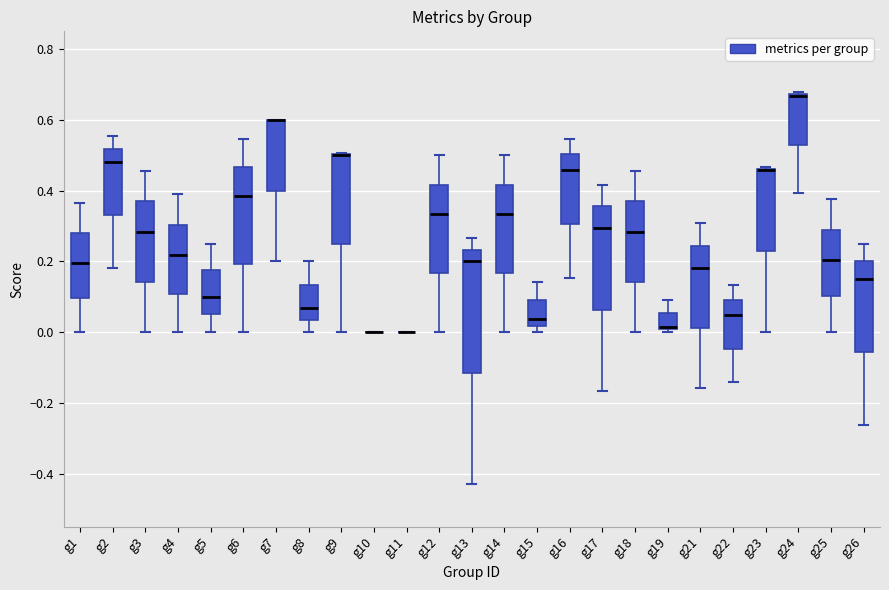

Reading left to right, read every box against the y-axis: the position of its median line, the range the box covers, and the ends of its whiskers. The values are not printed on the chart, so give them approximately, as read against the axis.

g1: median 0.20, box 0.10 to 0.28, whiskers 0.00 to 0.36
g2: median 0.48, box 0.34 to 0.52, whiskers 0.18 to 0.56
g3: median 0.28, box 0.14 to 0.36, whiskers 0.00 to 0.46
g4: median 0.22, box 0.10 to 0.30, whiskers 0.00 to 0.38
g5: median 0.10, box 0.06 to 0.18, whiskers 0.00 to 0.26
g6: median 0.38, box 0.20 to 0.46, whiskers 0.00 to 0.54
g7: median 0.60 (drawn on the box's upper edge), box 0.40 to 0.60, whiskers 0.20 to 0.60
g8: median 0.06, box 0.04 to 0.14, whiskers 0.00 to 0.20
g9: median 0.50 (drawn on the box's upper edge), box 0.26 to 0.50, whiskers 0.00 to 0.50
g10: box collapsed to a line at 0.00, whiskers 0.00 to 0.00
g11: box collapsed to a line at 0.00, whiskers 0.00 to 0.00
g12: median 0.34, box 0.16 to 0.42, whiskers 0.00 to 0.50
g13: median 0.20, box -0.12 to 0.24, whiskers -0.42 to 0.26
g14: median 0.34, box 0.16 to 0.42, whiskers 0.00 to 0.50
g15: median 0.04, box 0.02 to 0.08, whiskers 0.00 to 0.14
g16: median 0.46, box 0.30 to 0.50, whiskers 0.16 to 0.54
g17: median 0.30, box 0.06 to 0.36, whiskers -0.16 to 0.42
g18: median 0.28, box 0.14 to 0.36, whiskers 0.00 to 0.46
g19: median 0.02, box 0.00 to 0.06, whiskers 0.00 (just below the box's lower edge) to 0.10
g21: median 0.18, box 0.02 to 0.24, whiskers -0.16 to 0.30
g22: median 0.04, box -0.04 to 0.10, whiskers -0.14 to 0.14
g23: median 0.46 (drawn on the box's upper edge), box 0.22 to 0.46, whiskers 0.00 to 0.46
g24: median 0.66, box 0.52 to 0.68, whiskers 0.40 to 0.68 (just above the box's upper edge)
g25: median 0.20, box 0.10 to 0.28, whiskers 0.00 to 0.38
g26: median 0.16, box -0.06 to 0.20, whiskers -0.26 to 0.26